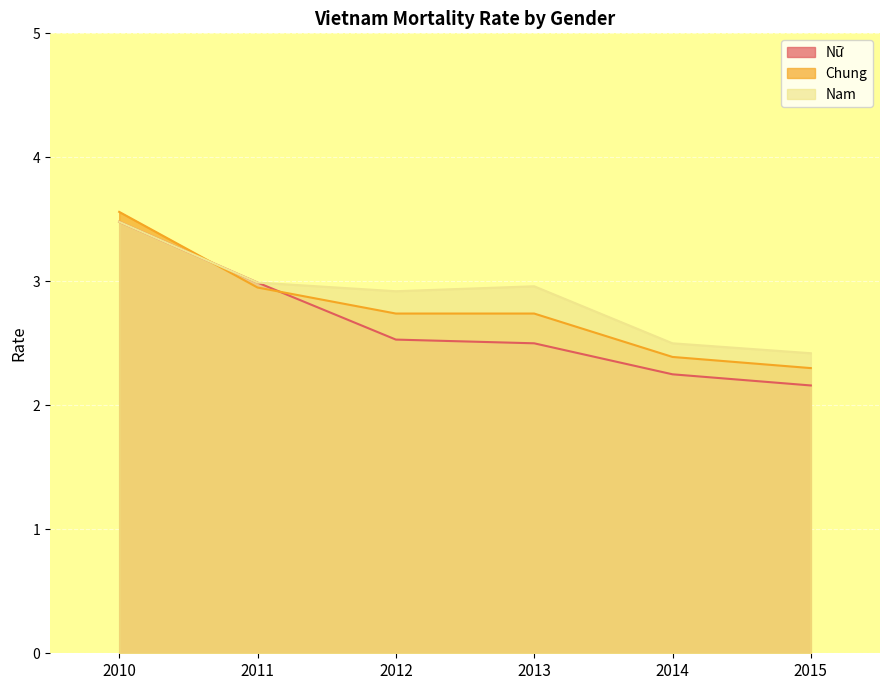

True or false: Nam and Chung cross at least once.

True